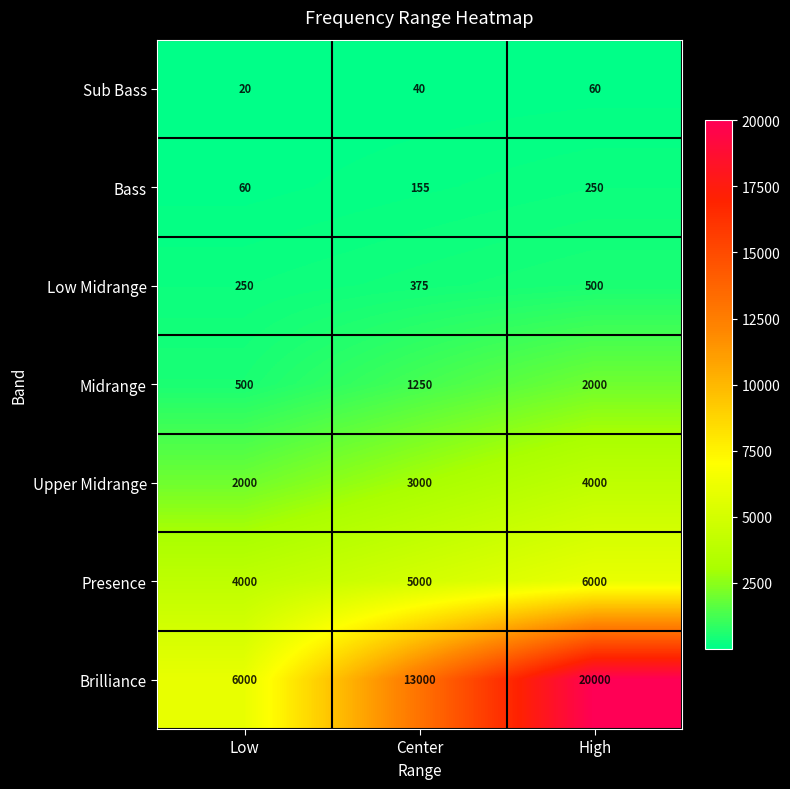

What is the difference between the maximum and minimum values in the Brilliance series?

14000